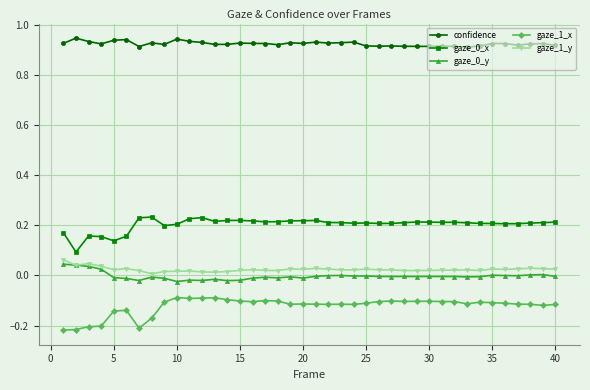

Which series has the largest total across all categories?

confidence